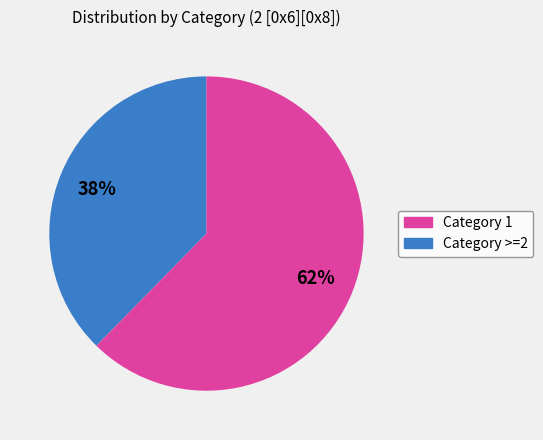

To the nearest percent, what is the average slice percentage?

50%